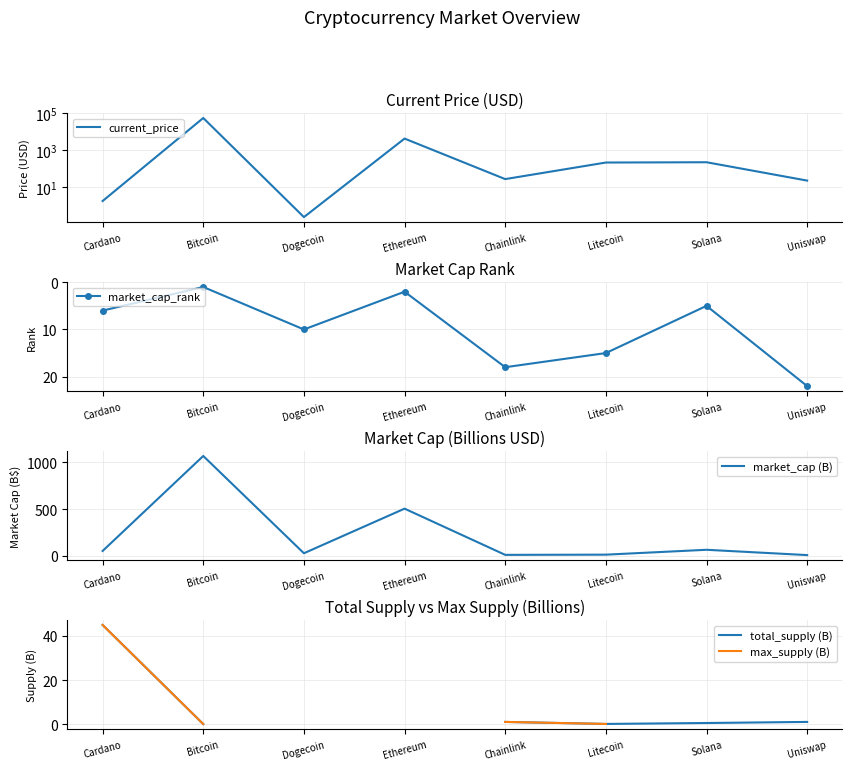

At how many categories does at least one series exceed 23741?

1